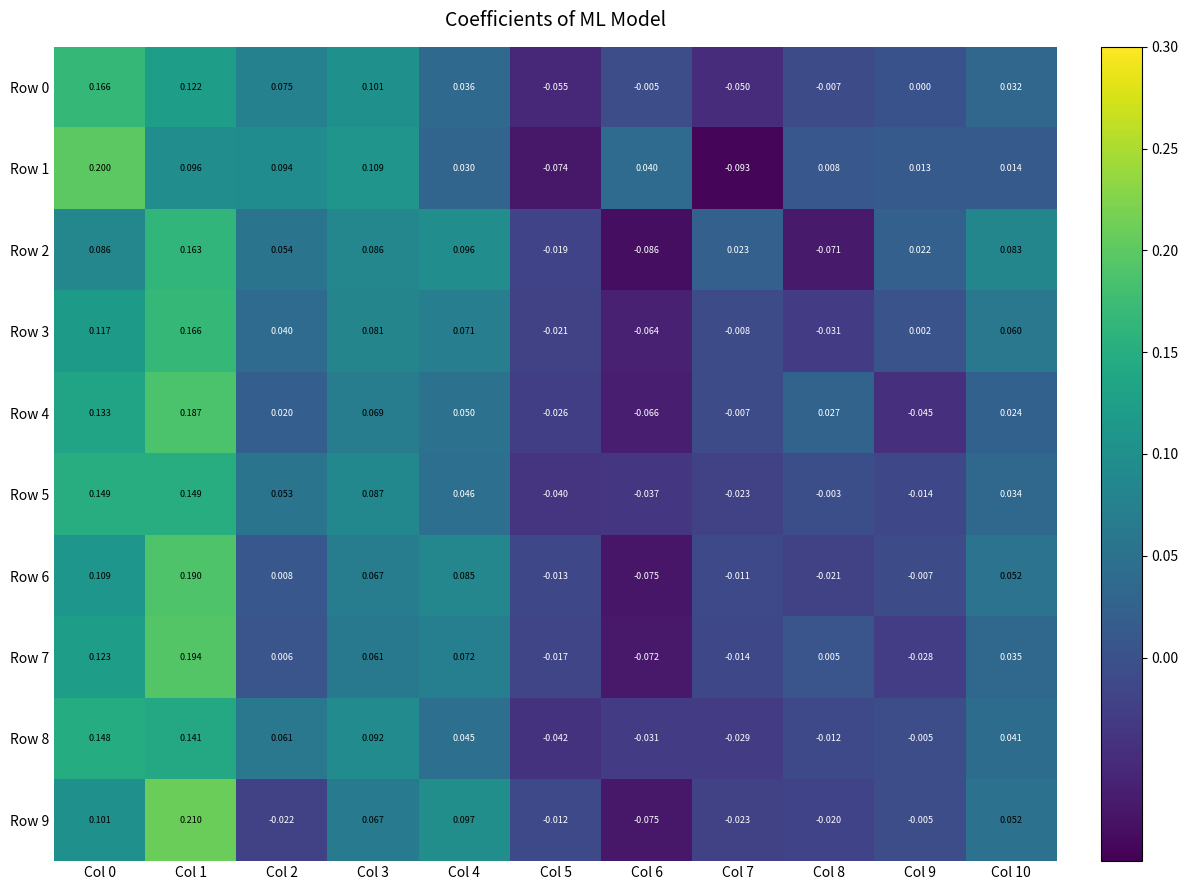

Is the value of Row 0 at Col 3 greater than the value of Row 6 at Col 4?

Yes